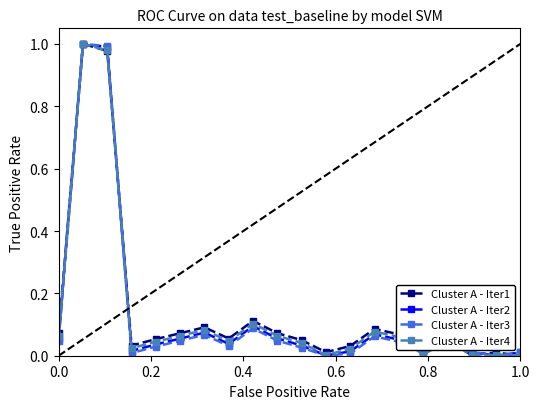

True or false: Cluster A - Iter1 has more than 0 points higher than both neighbors.

True